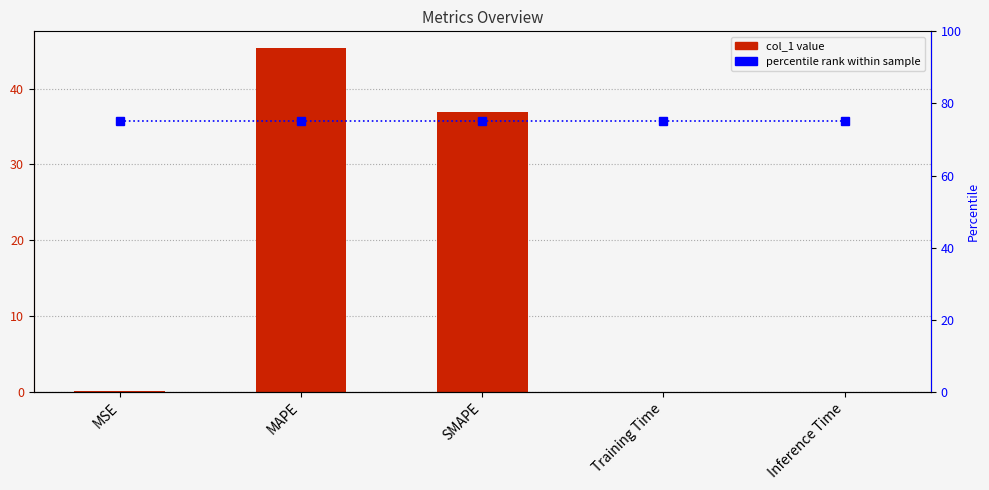

At how many categories does at least one series exceed 67?

5